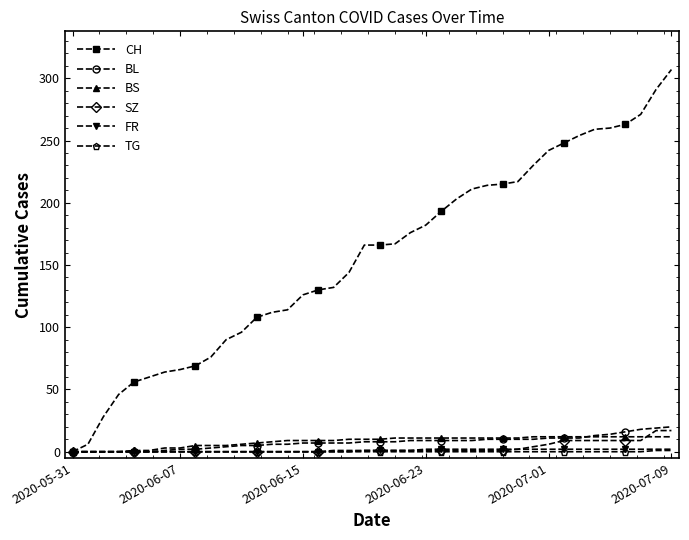

At how many categories does at least one series exceed 154?

21